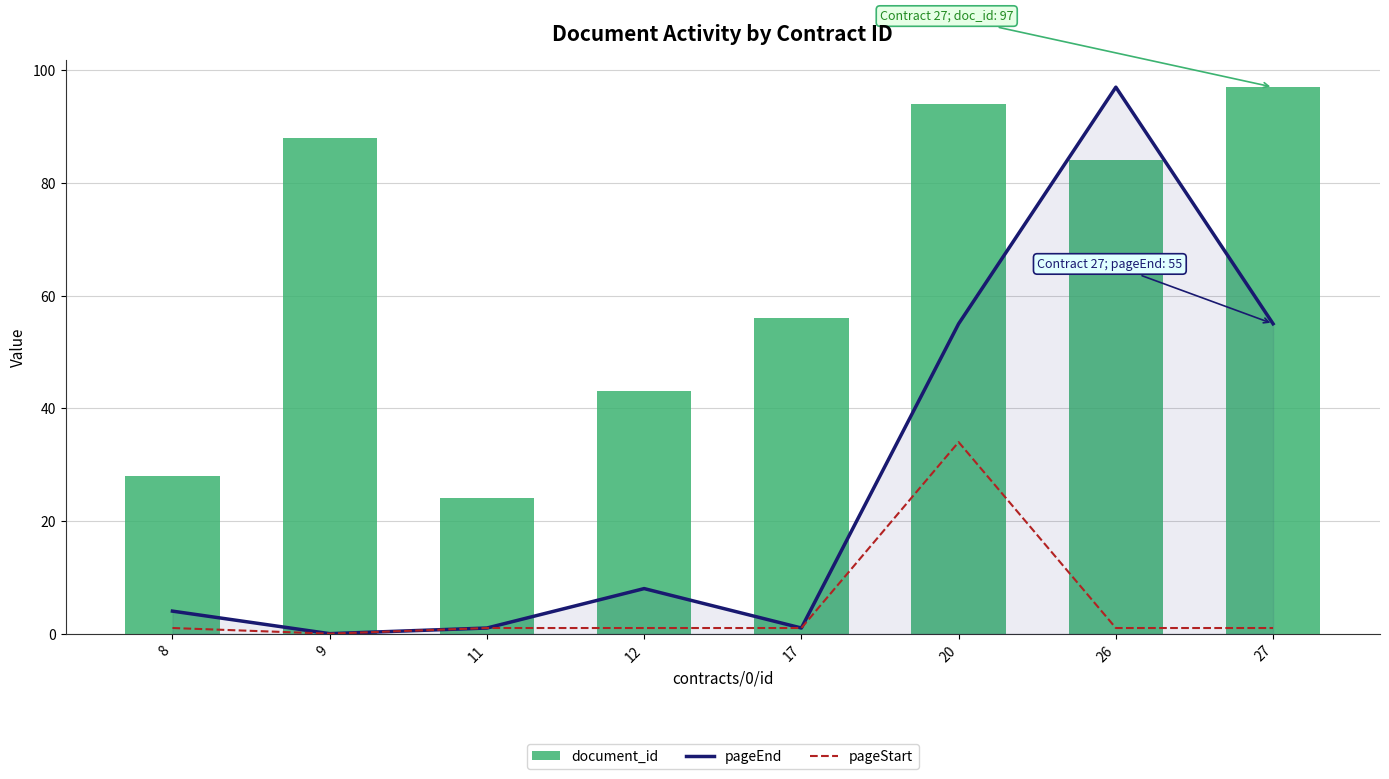

Is it true that pageEnd equals 85 at 20?

False